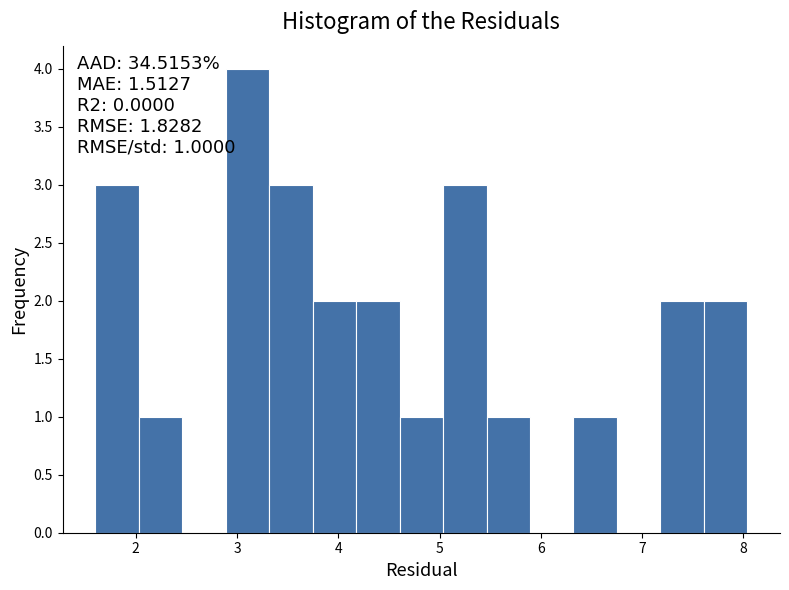

Over which range of the x-axis is the bar tallest?

2.9 to 3.3